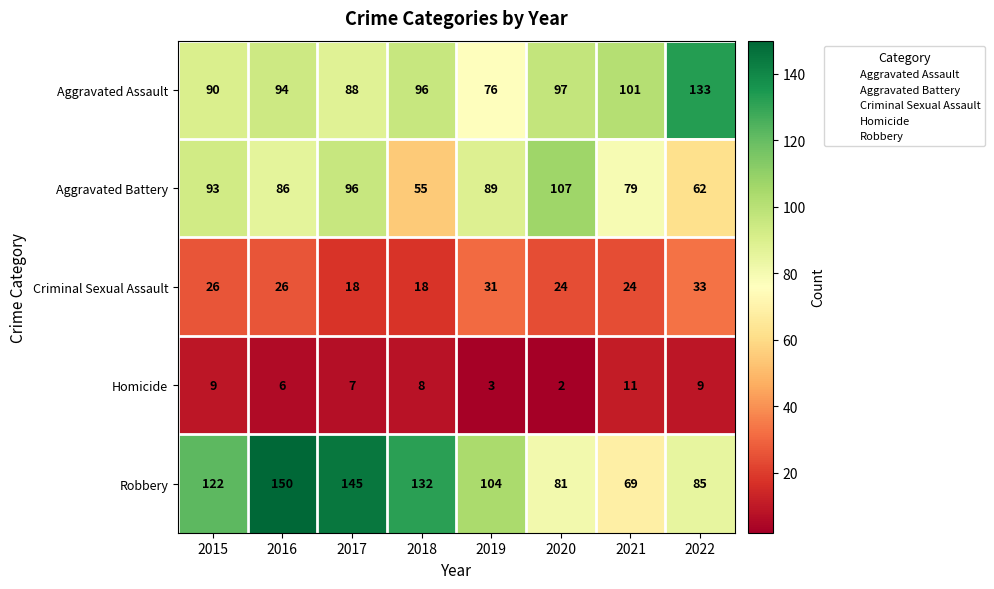

How many categories are shown in the chart?

8